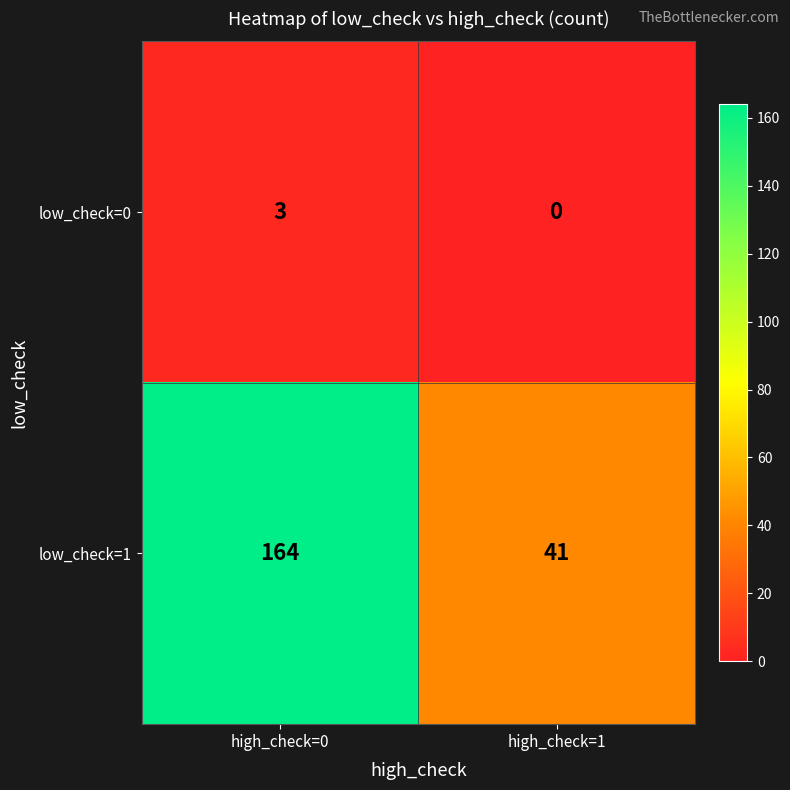

Which series has the largest total across all categories?

low_check=1